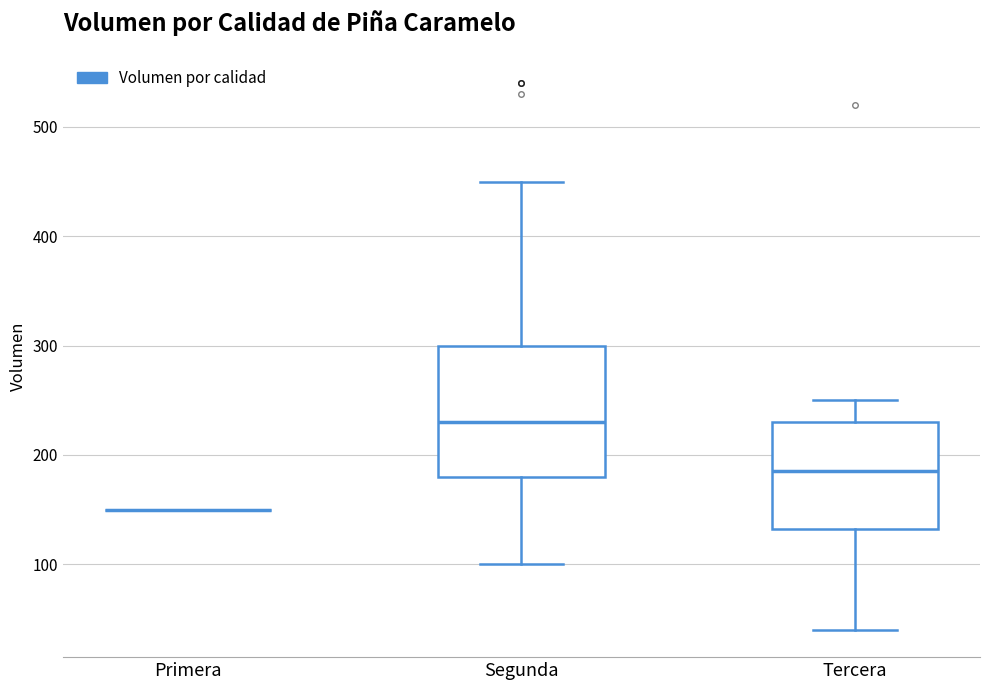

Reading left to right, transcribe this box plot: for each box, give where its median line is, the range the box spans, and where its two whiskers end, as read against the y-axis. The values are not printed on the chart, so give them approximately, as read against the axis.

Primera: box collapsed to a line at 150, whiskers 150 to 150
Segunda: median 230, box 180 to 300, whiskers 100 to 450
Tercera: median 190, box 130 to 230, whiskers 40 to 250